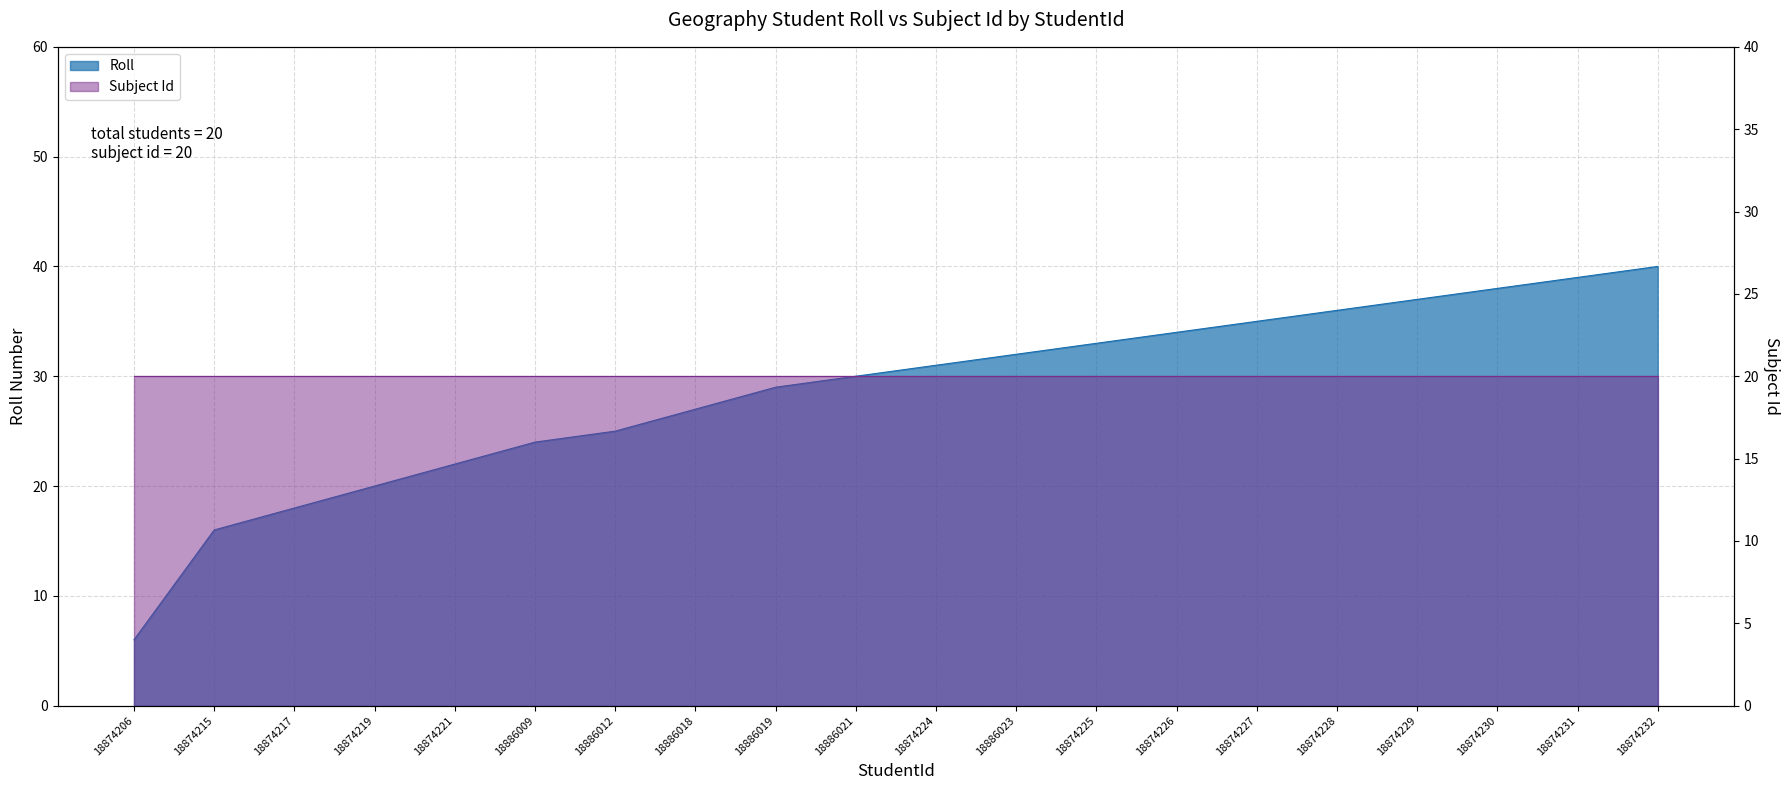

What is the ratio of the value at 18874227 to the value at 18874229?

0.9